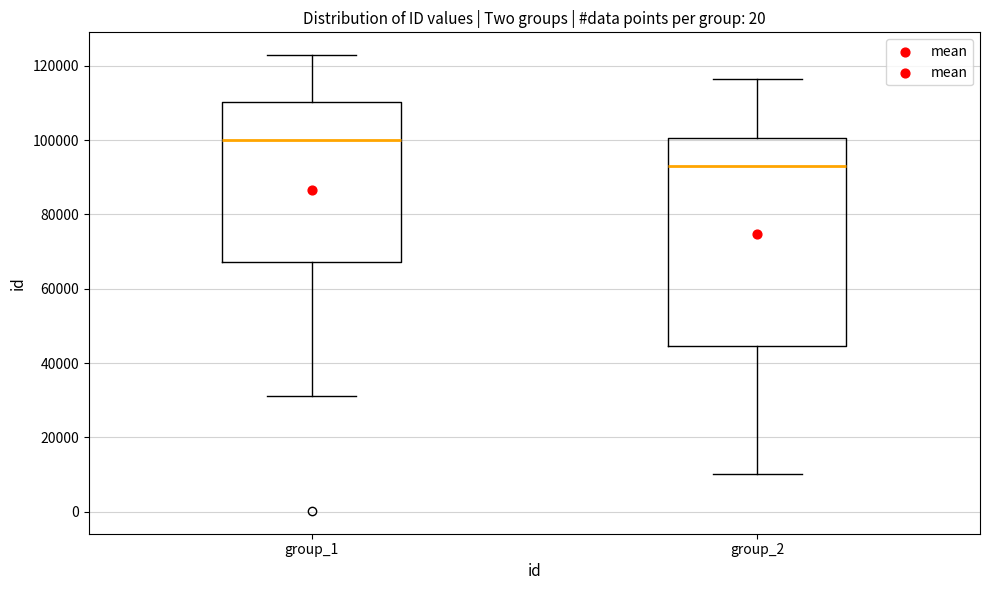

Reading left to right, transcribe this box plot: for each box, give where its median line is, the range the box spans, and where its two whiskers end, as read against the y-axis. The values are not printed on the chart, so give them approximately, as read against the axis.

group_1: median 100000, box 68000 to 110000, whiskers 32000 to 122000
group_2: median 94000, box 44000 to 100000, whiskers 10000 to 116000